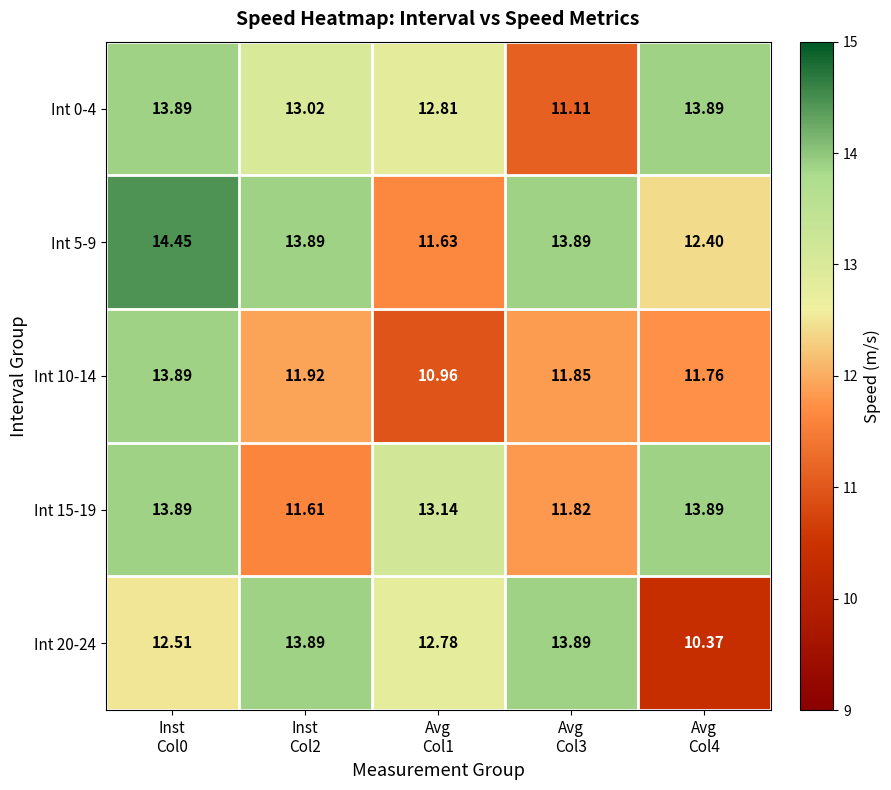

What is the total value across all series at Inst
Col2?

64.3